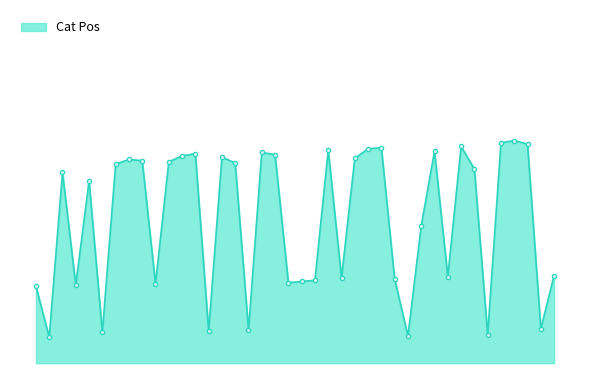

True or false: Gen Pos and Cat Pos intersect in this chart.

False